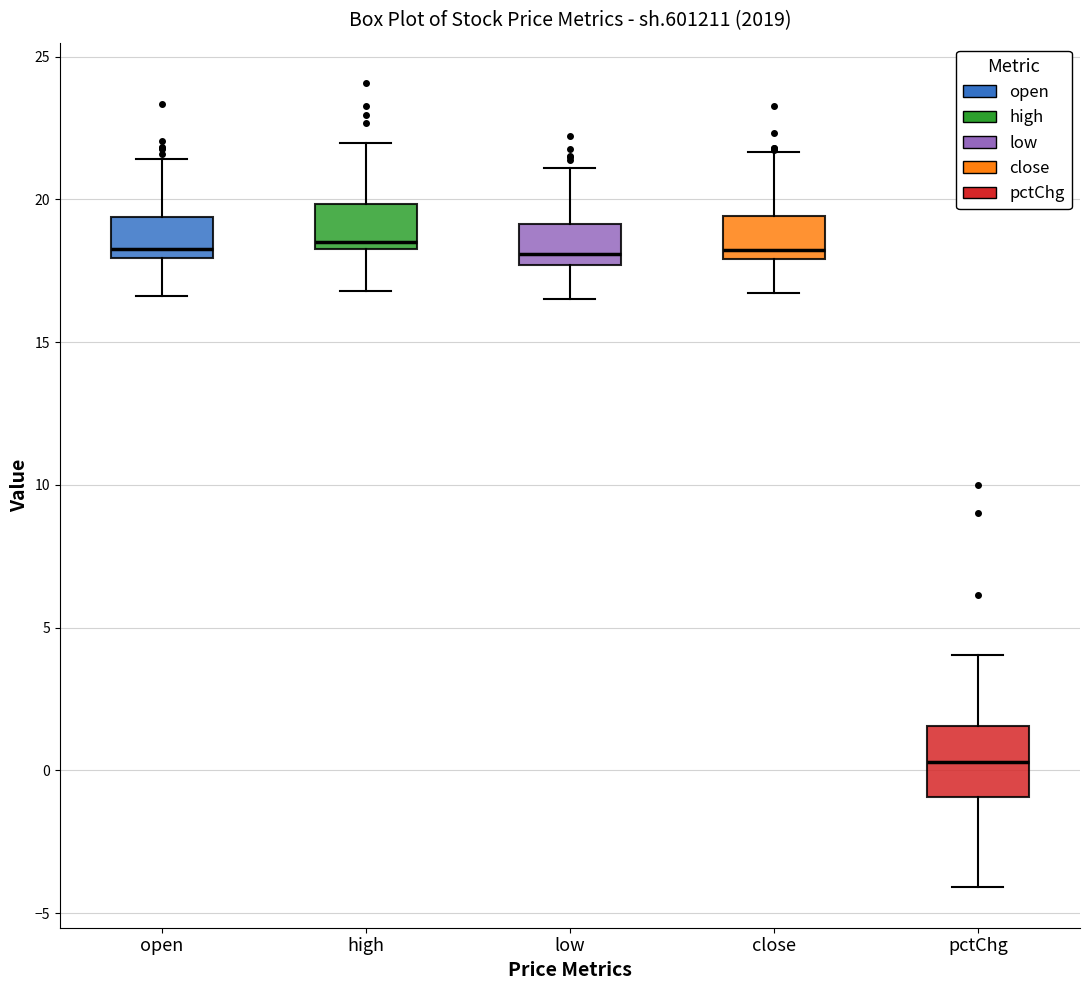

Reading left to right, transcribe this box plot: for each box, give where its median line is, the range the box spans, and where its two whiskers end, as read against the y-axis. The values are not printed on the chart, so give them approximately, as read against the axis.

open: median 18.5, box 18.0 to 19.5, whiskers 16.5 to 21.5
high: median 18.5 (just above the box's lower edge), box 18.5 to 20.0, whiskers 17.0 to 22.0
low: median 18.0, box 17.5 to 19.0, whiskers 16.5 to 21.0
close: median 18.0 (just above the box's lower edge), box 18.0 to 19.5, whiskers 16.5 to 21.5
pctChg: median 0.5, box -1.0 to 1.5, whiskers -4.0 to 4.0